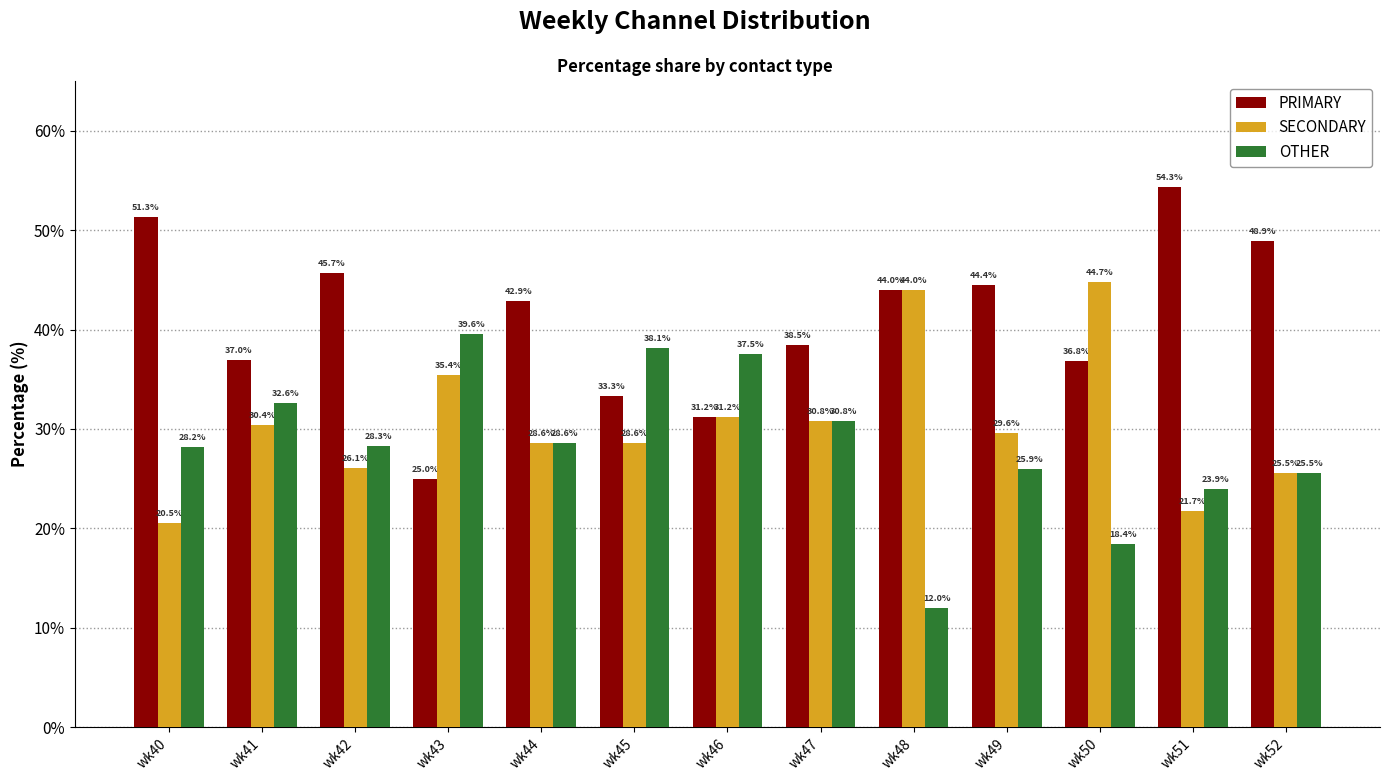

List the series in order of their overall mean, highest first.

PRIMARY, SECONDARY, OTHER